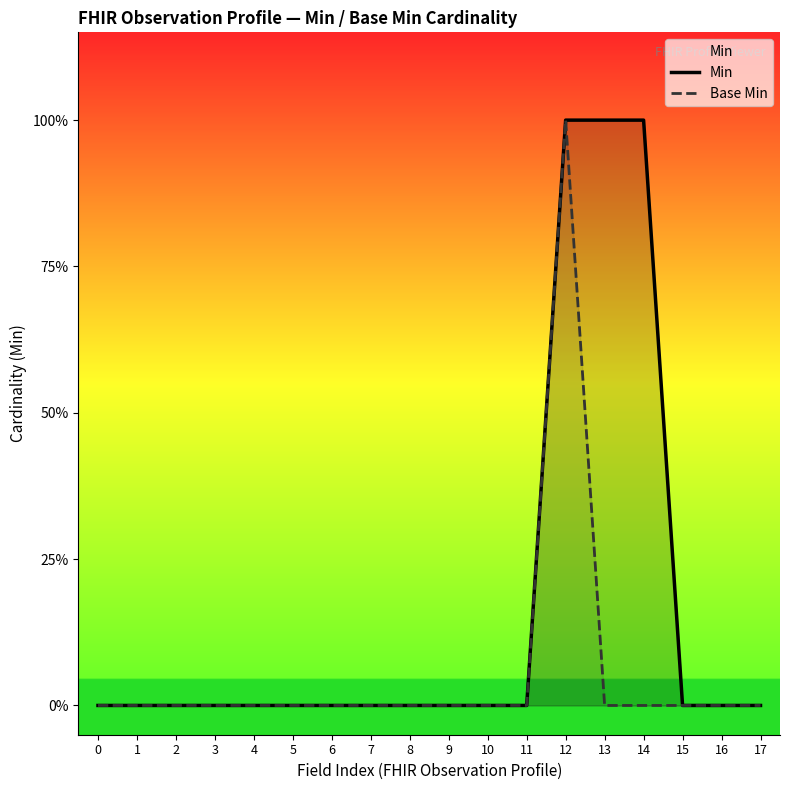

True or false: Base Min and Min cross at least once.

False